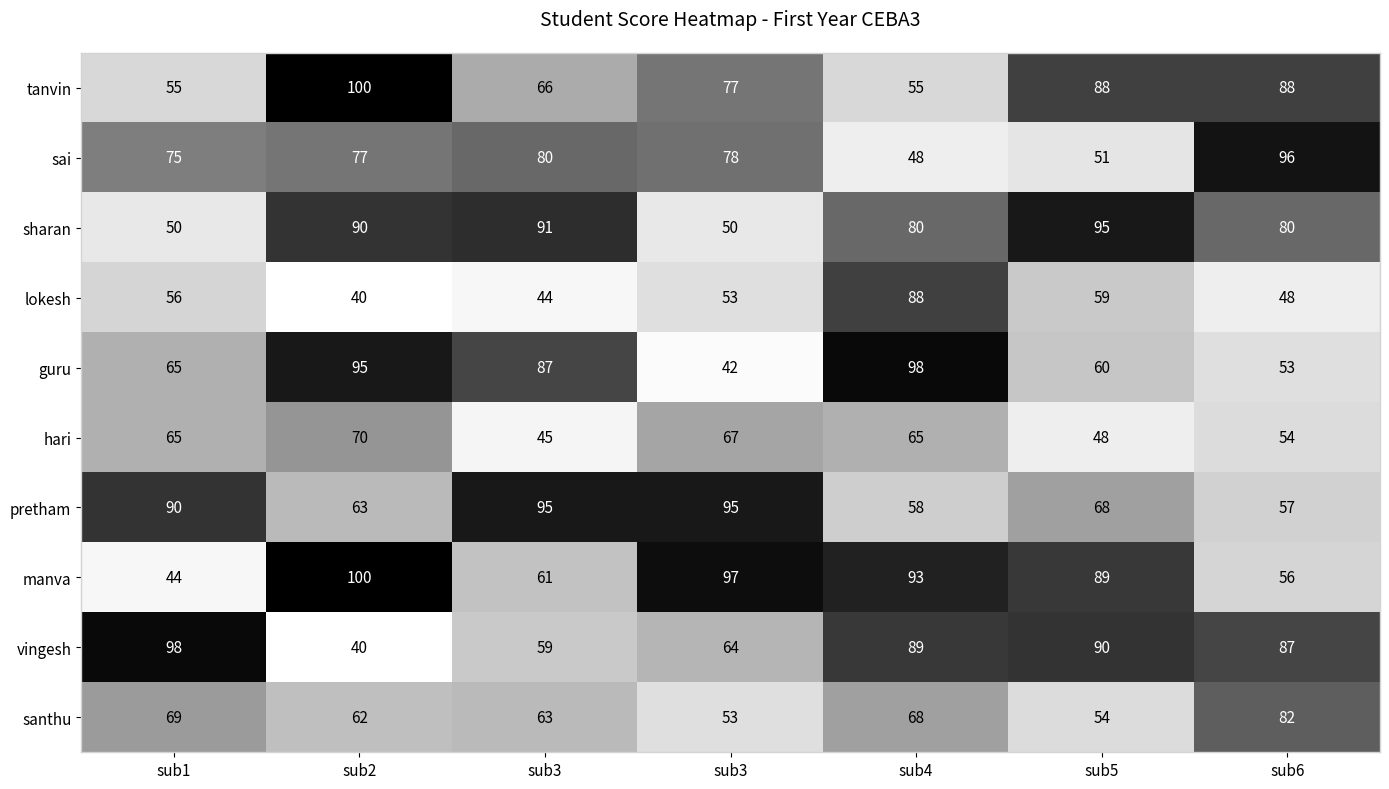

Count the number of data series in this chart.

10